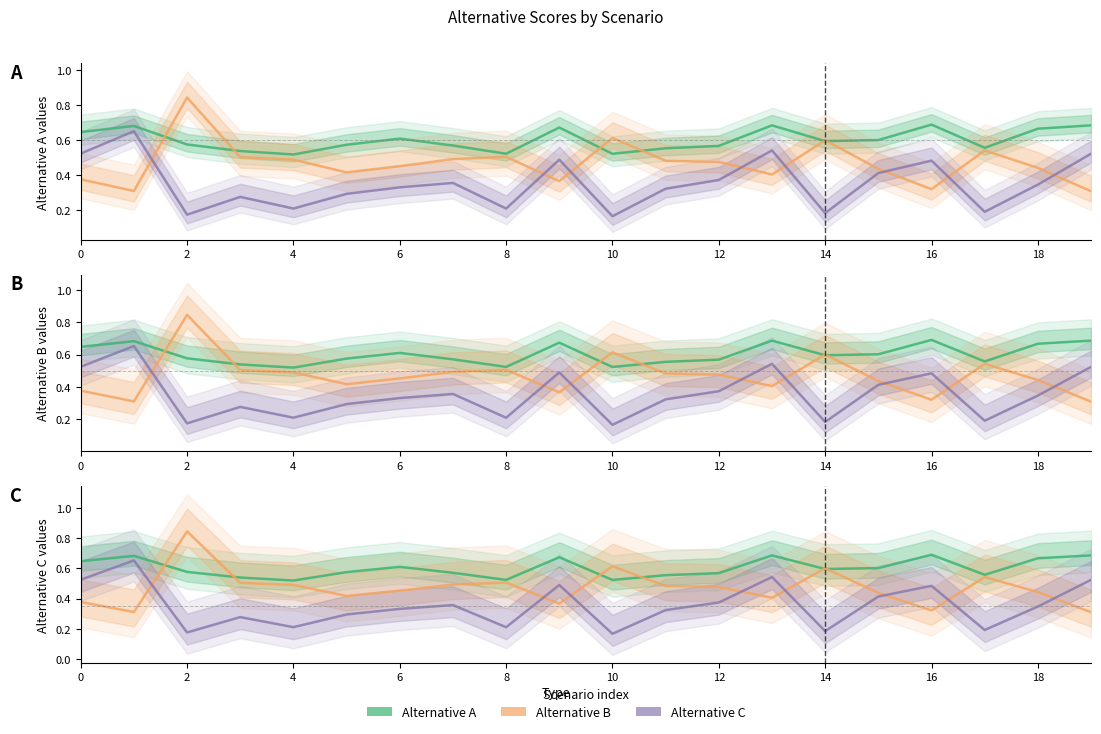

True or false: Alternative C has more than 2 interior local peaks.

True